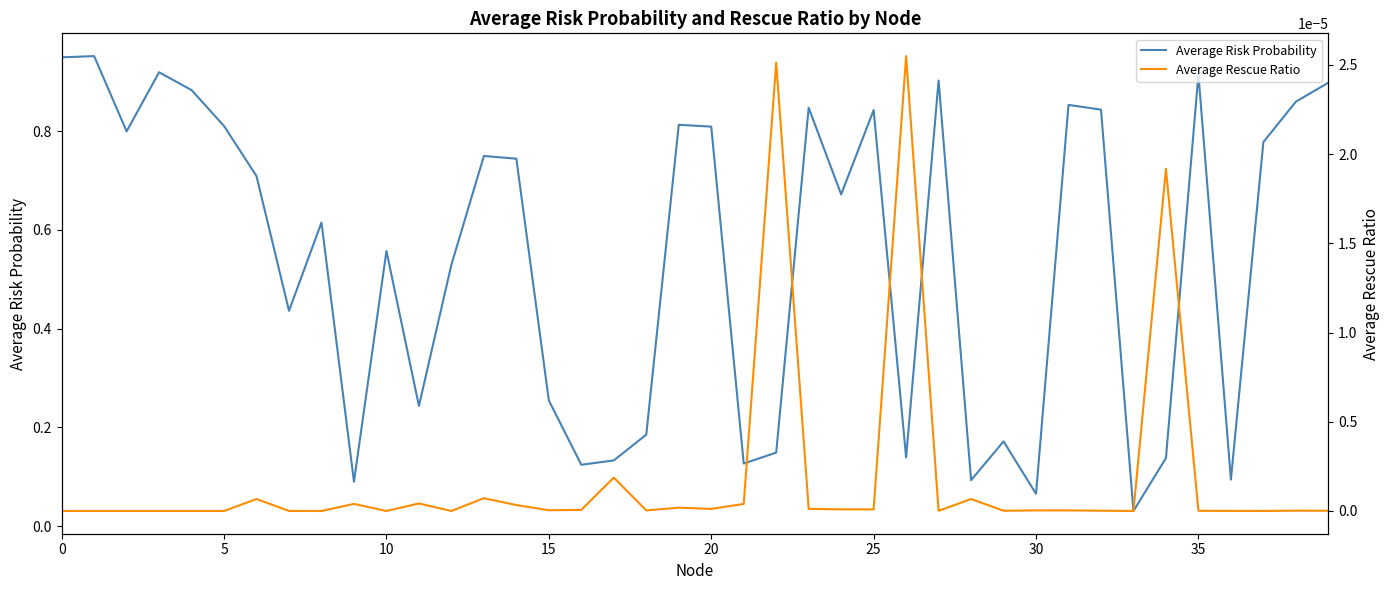

At how many categories does at least one series exceed 0?

40